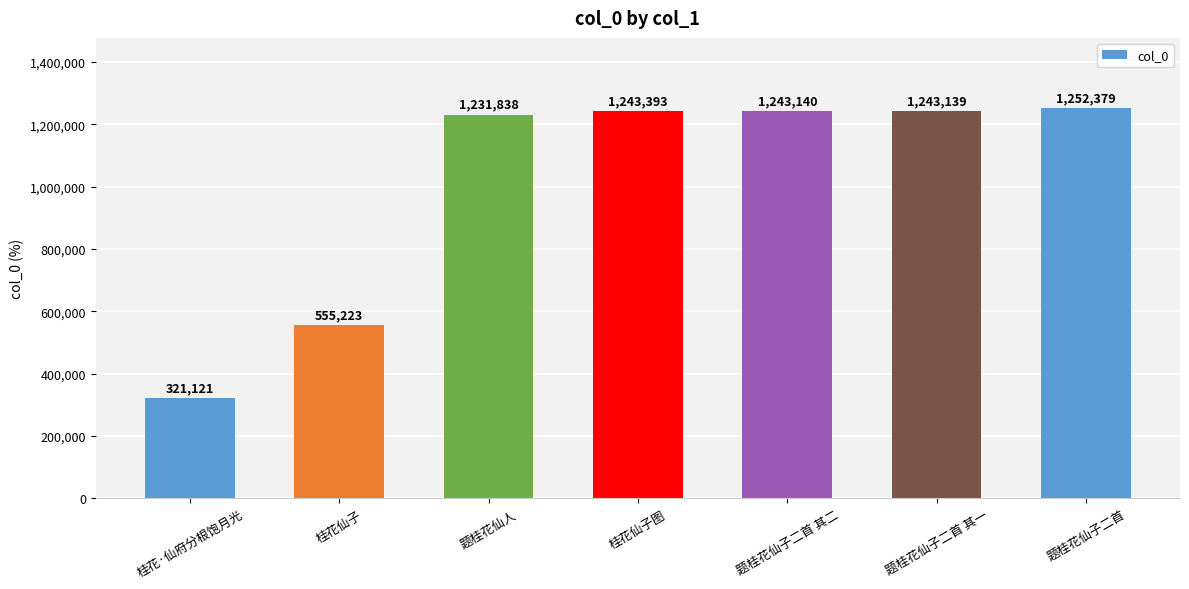

The chart shows a value of 265603 at 题桂花仙子二首. True or false?

False